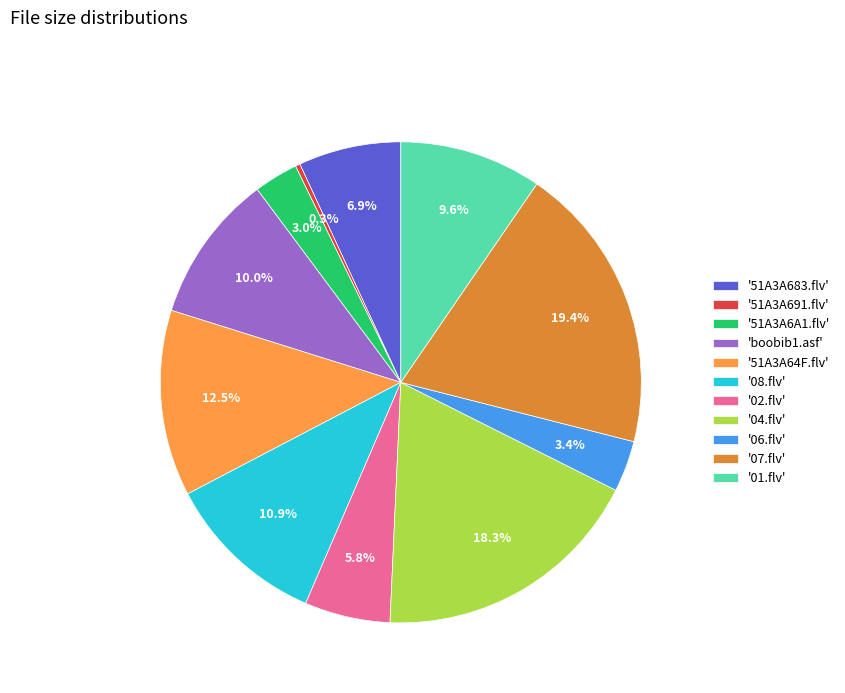

What is the largest slice in the pie chart?

'07.flv'